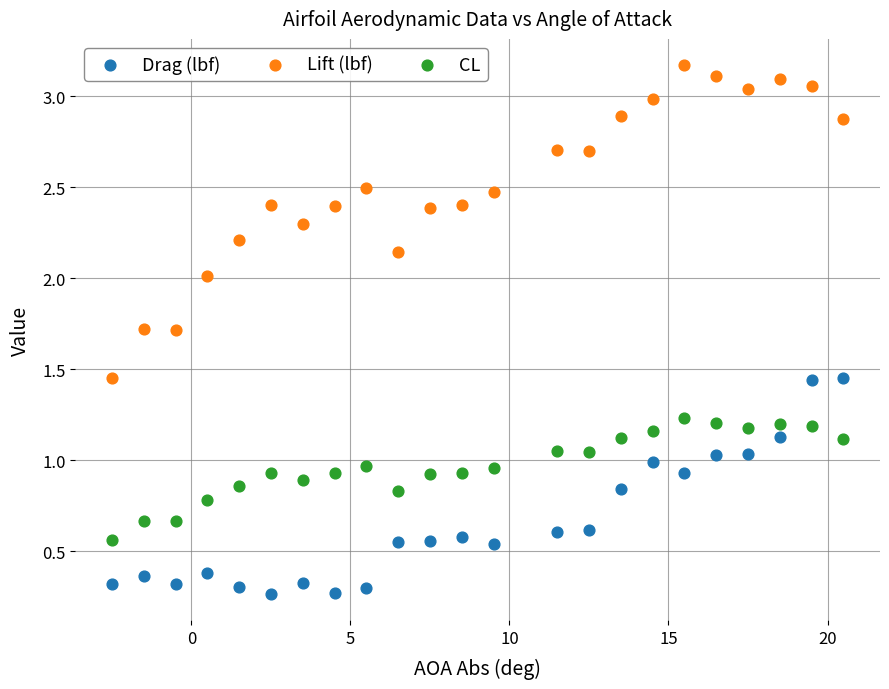

What is the X range (max minus min) for the scatter plot?

23.0